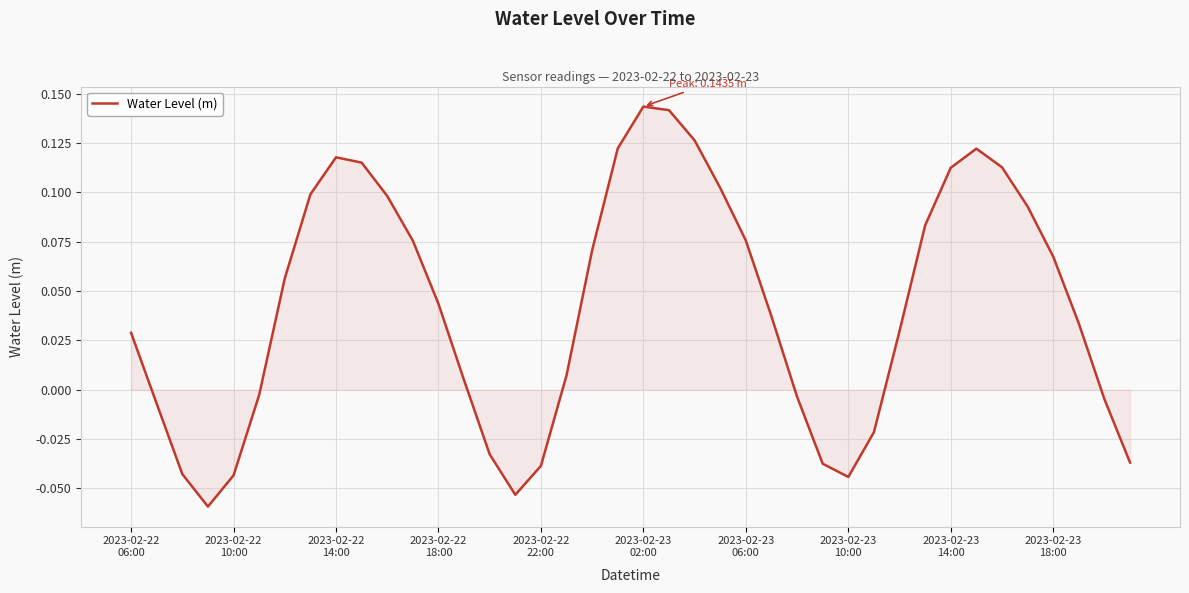

How many lines are shown in the chart?

1